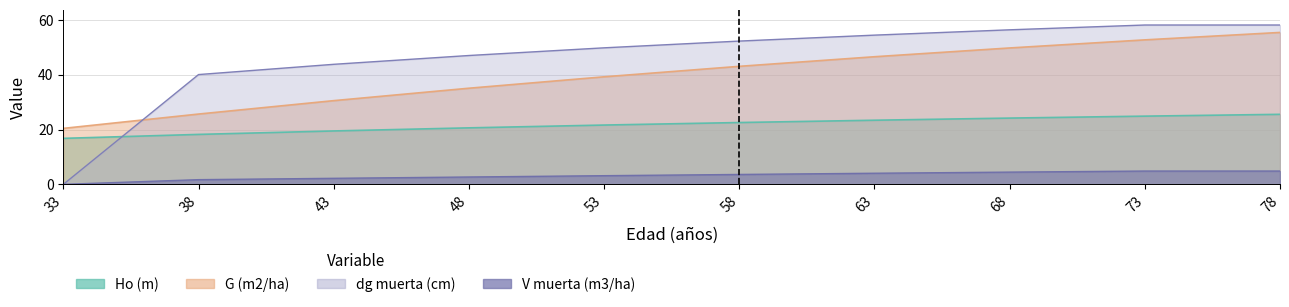

Reading right to left, transcribe all the data shown in this chart.

Ho (m): 78=25.5	73=24.9	68=24.2	63=23.4	58=22.5	53=21.6	48=20.6	43=19.5	38=18.2	33=16.8
G (m2/ha): 78=55.4	73=52.7	68=49.7	63=46.5	58=43.0	53=39.2	48=35.0	43=30.5	38=25.6	33=20.4
dg muerta (cm): 78=58.1	73=58.1	68=56.4	63=54.4	58=52.2	53=49.8	48=47.0	43=43.8	38=40.0	33=0.0
V muerta (m3/ha): 78=4.8	73=4.8	68=4.5	63=4.0	58=3.6	53=3.2	48=2.7	43=2.2	38=1.7	33=0.0